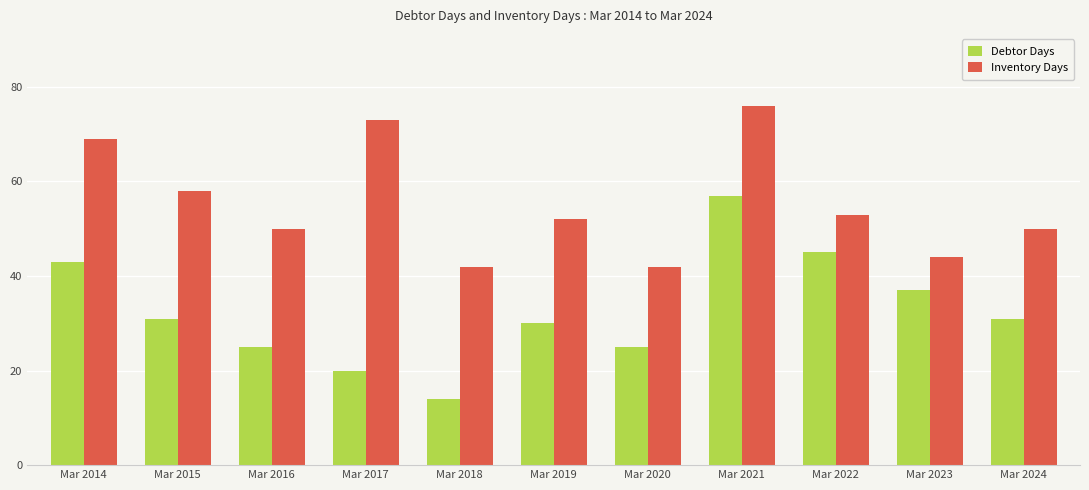

What is the difference between the highest and lowest values at Mar 2024?

19